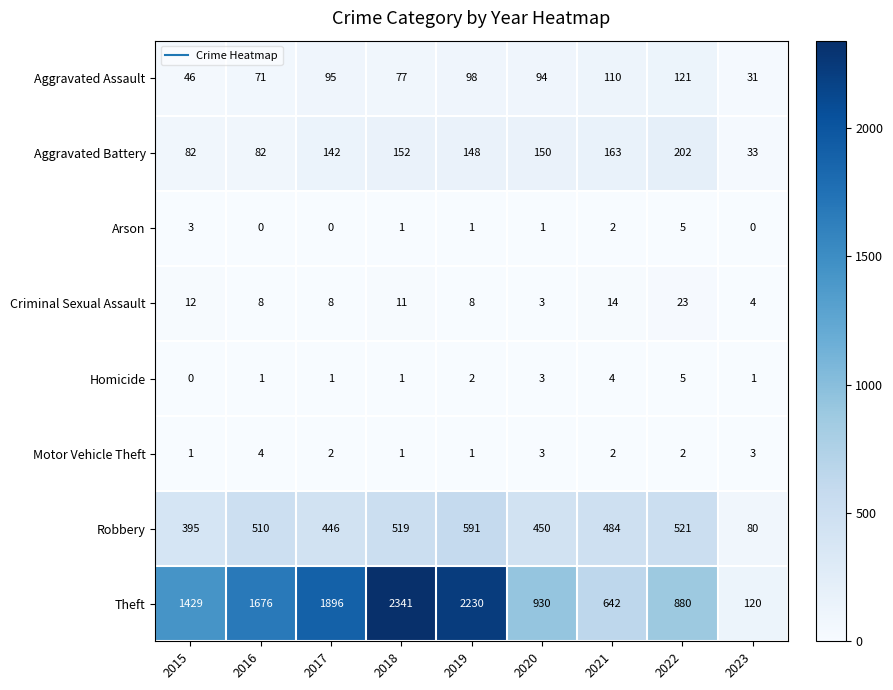

Where does the Aggravated Battery series first go above 148?

2018